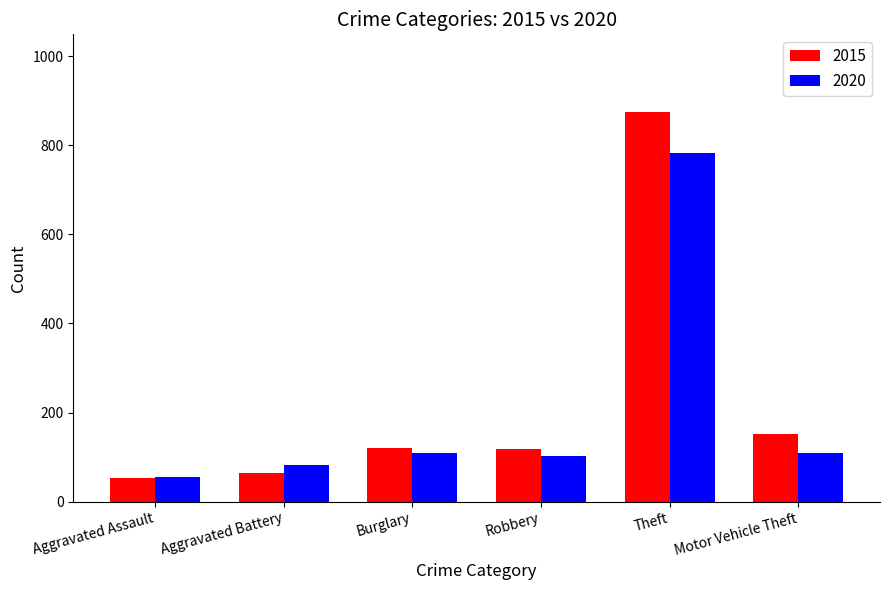

What position from the right is Robbery?

3